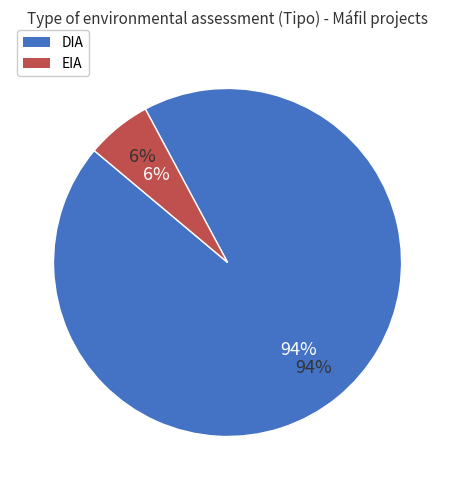

Which category has the smallest portion of the pie?

EIA